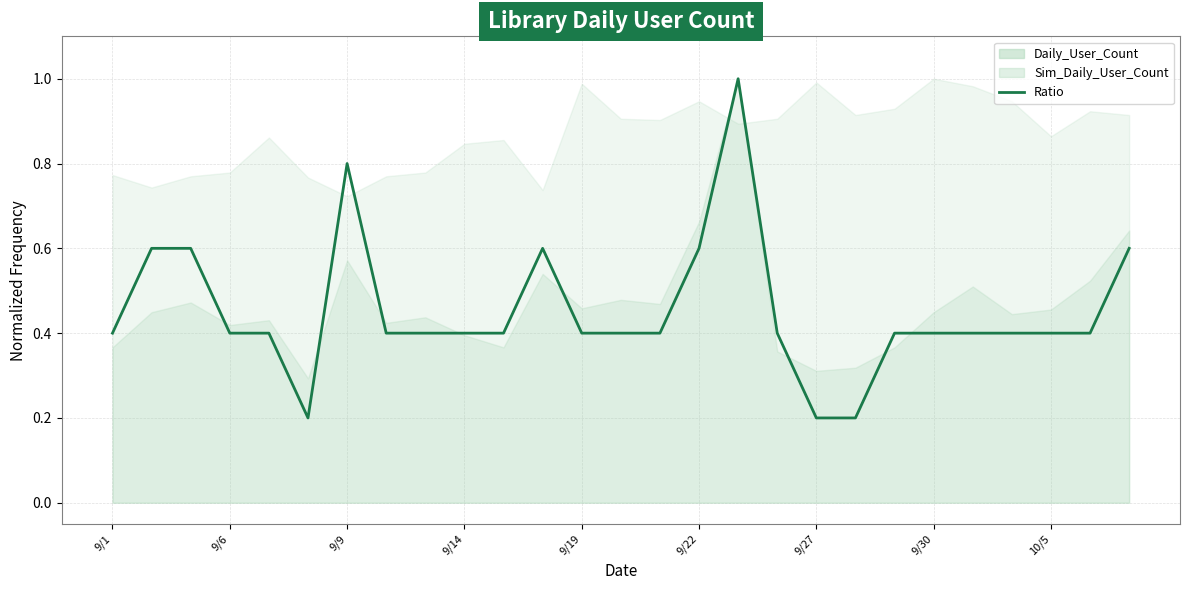

What is the change in value from 19 to 23?

+0.2